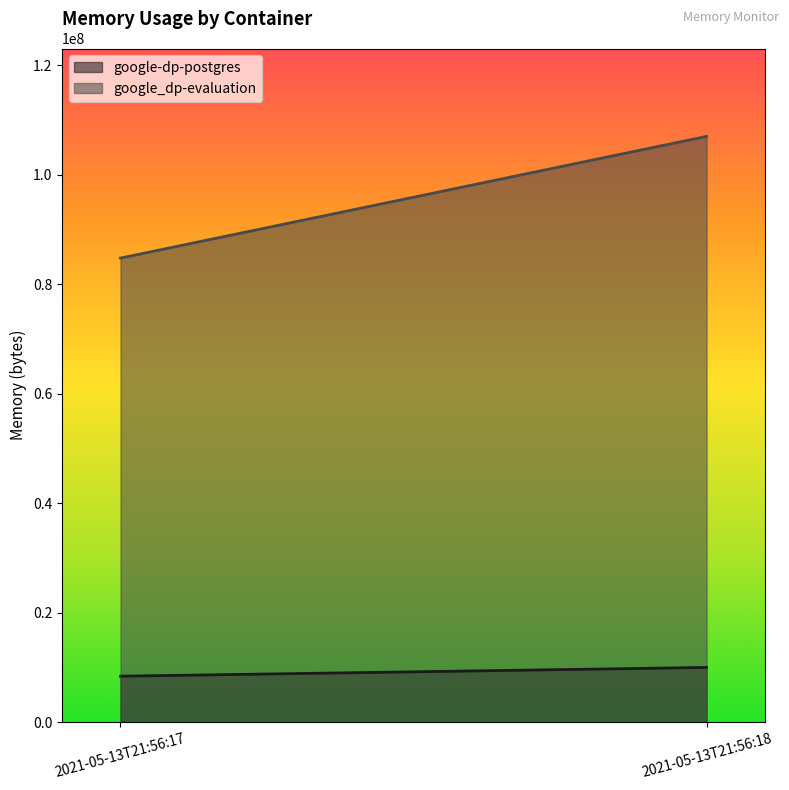

Which series changed the most between 2021-05-13T21:56:17 and 2021-05-13T21:56:18?

google_dp-evaluation